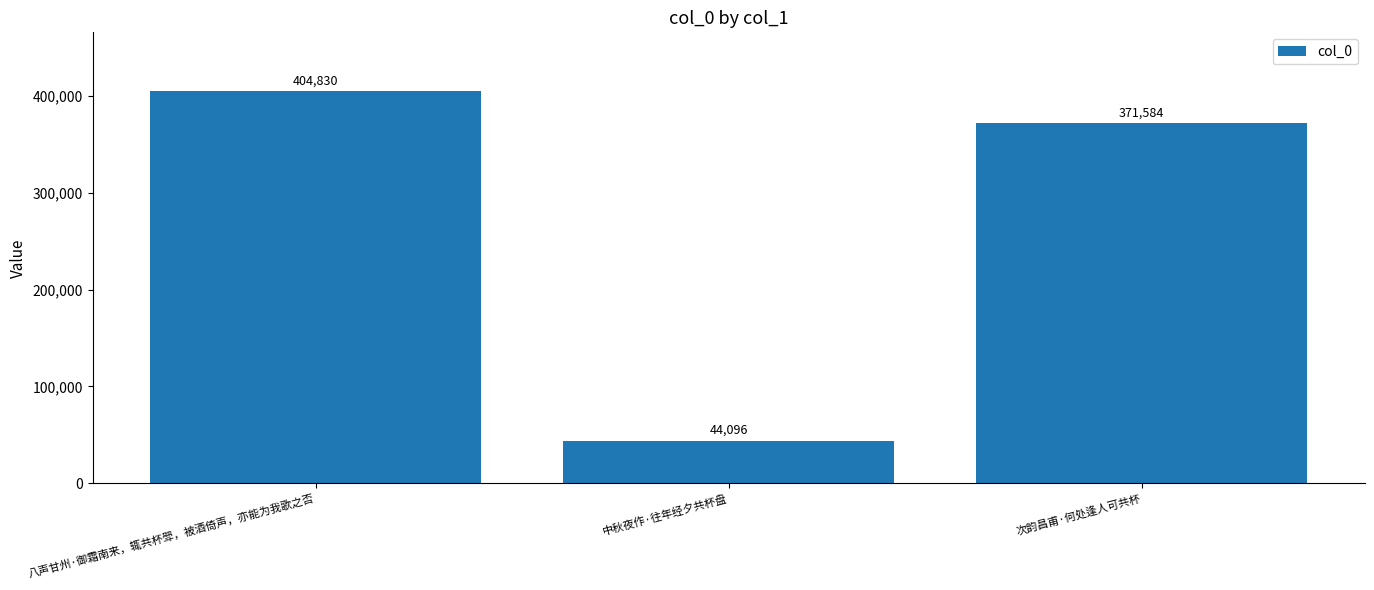

What is the average value?

273503